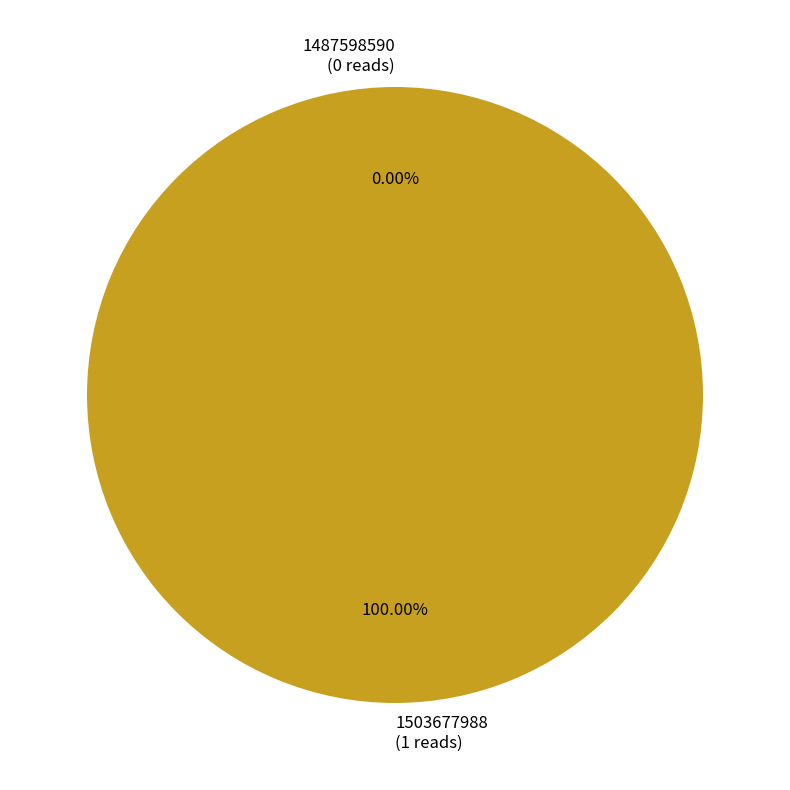

How many slices are in this pie chart?

2